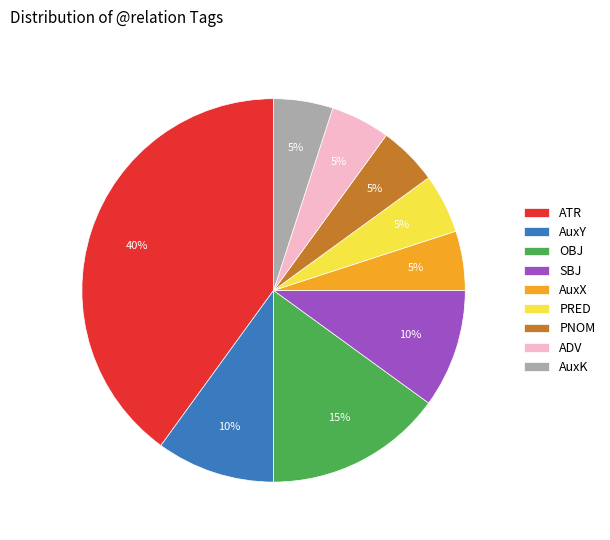

Is the sum of AuxY and AuxK greater than half?

No